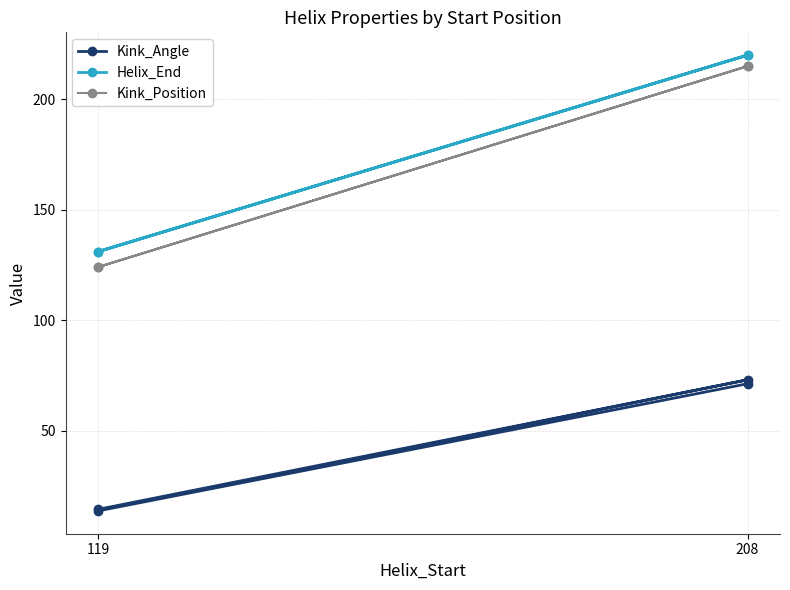

Which series has the largest total across all categories?

Helix_End